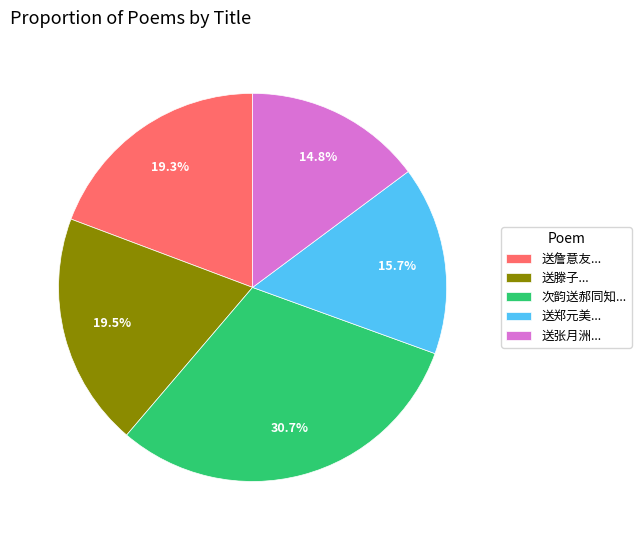

What is the total percentage of 送郑元美... and 送张月洲...?

30.5%